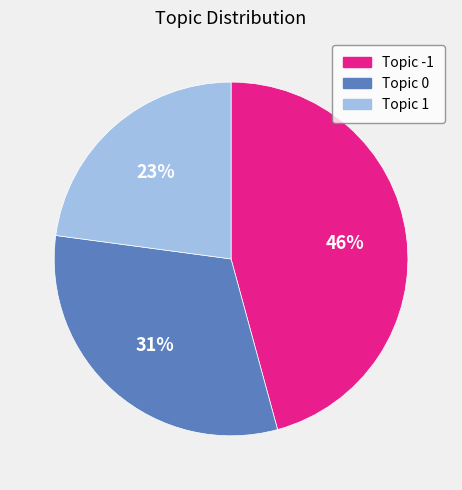

Is there a majority slice in this chart?

No